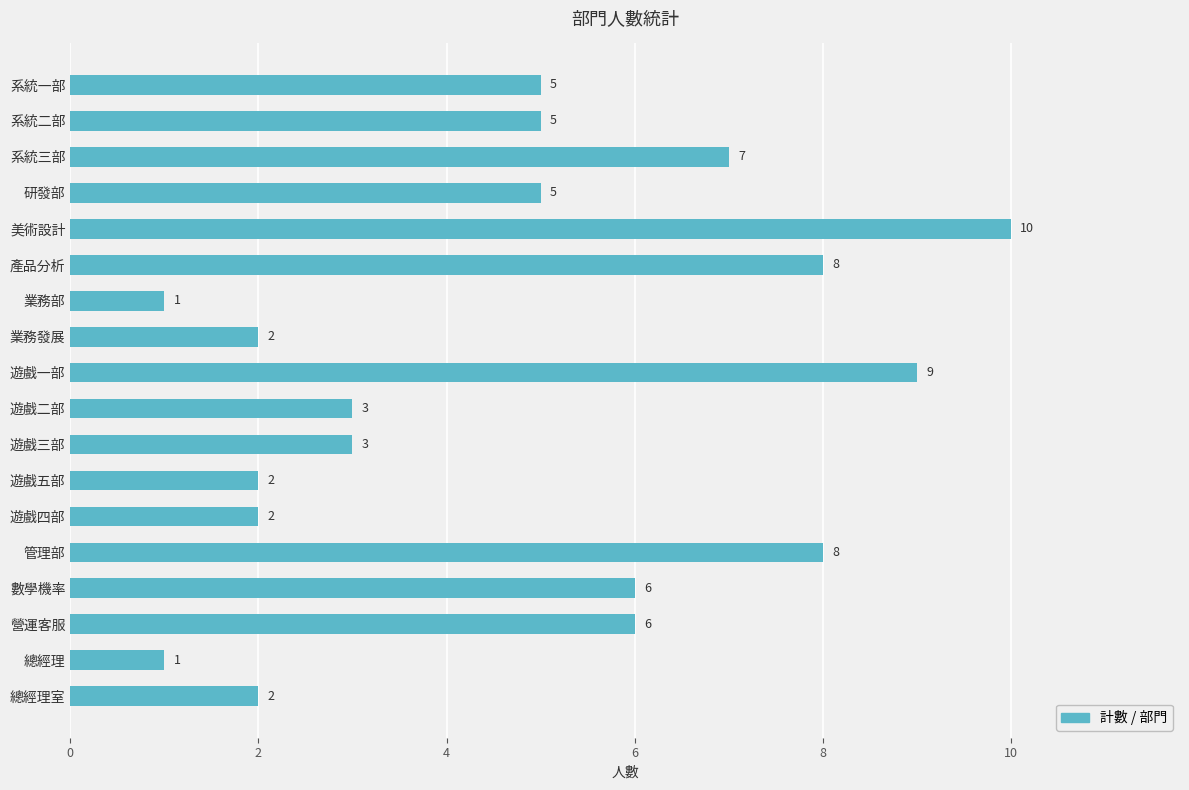

What is the value of the 9th bar from the top?

9